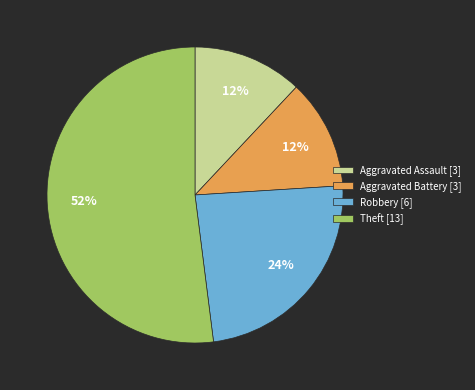

To the nearest percent, what is the combined percentage of Aggravated Battery and Aggravated Assault?

24%